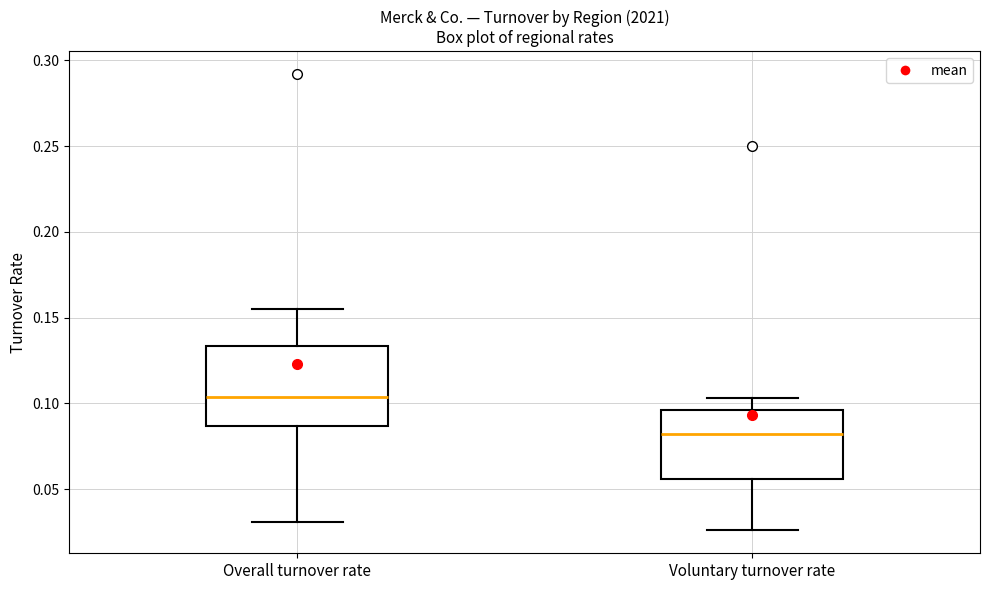

Comparing the boxes themselves (not the whiskers), which one is the tallest?

Overall turnover rate